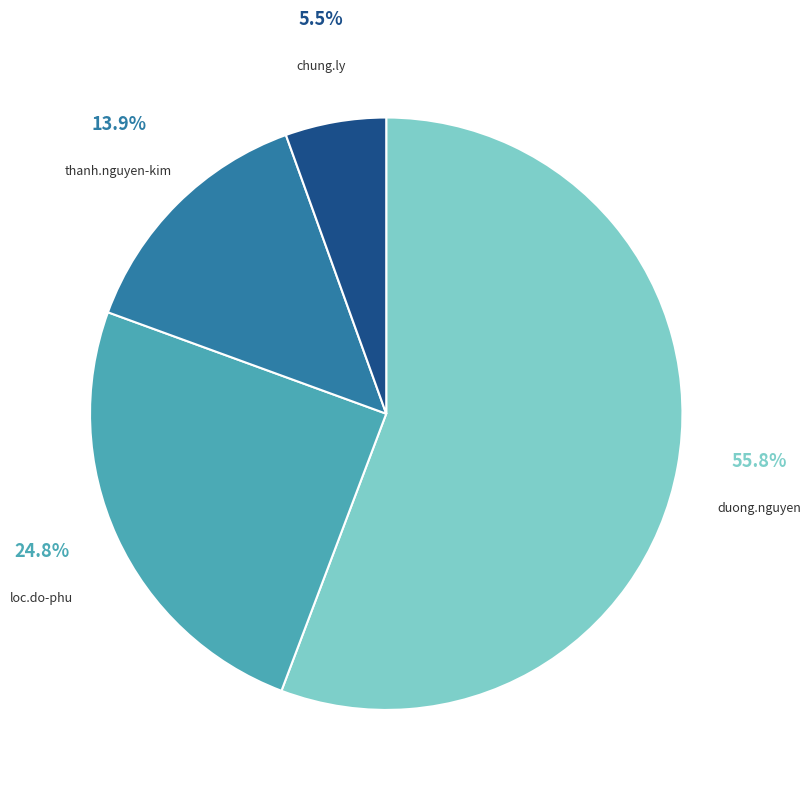

How many segments does this pie chart have?

4